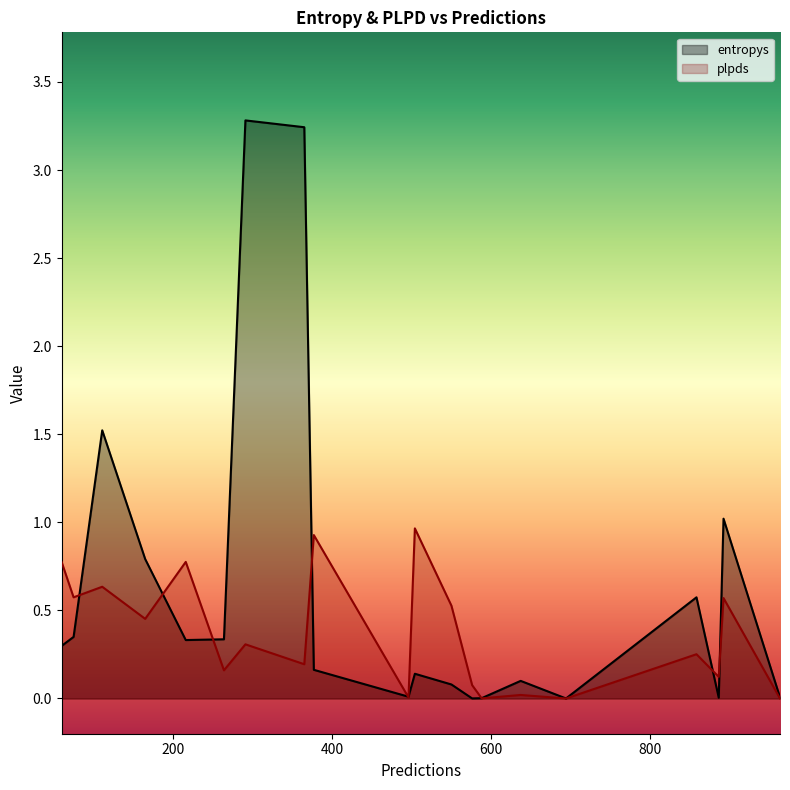

Rank the series by their maximum value, from highest to lowest.

entropys, plpds